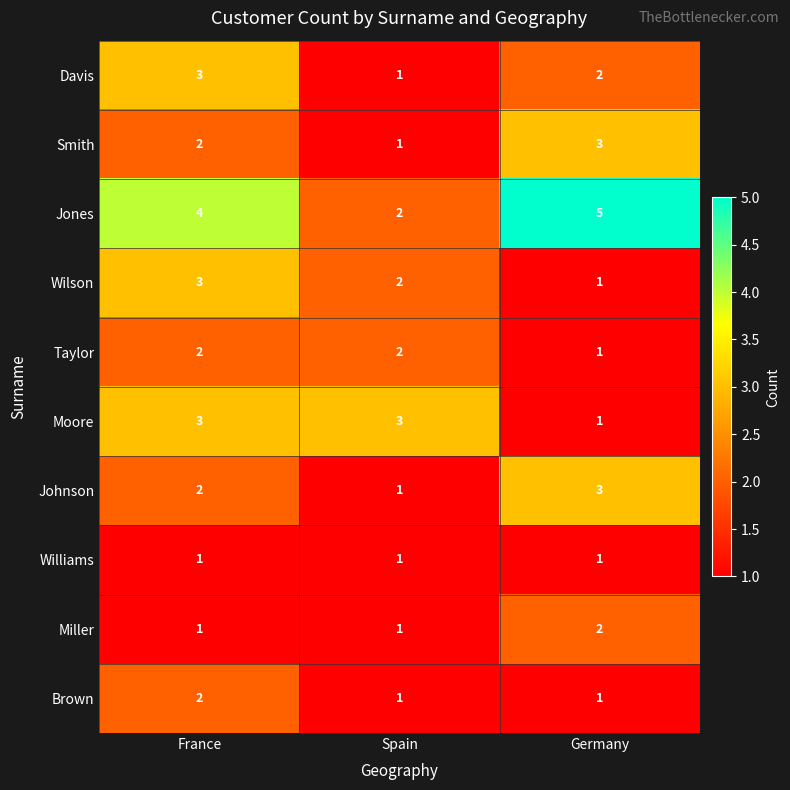

Is it true that Davis equals 2 at France?

False